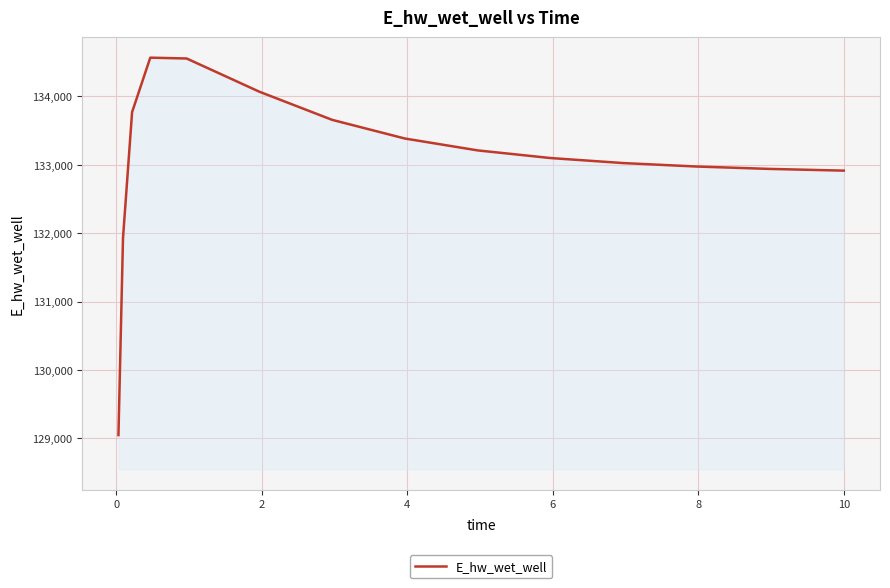

What is the minimum value shown in the chart?

129047.2